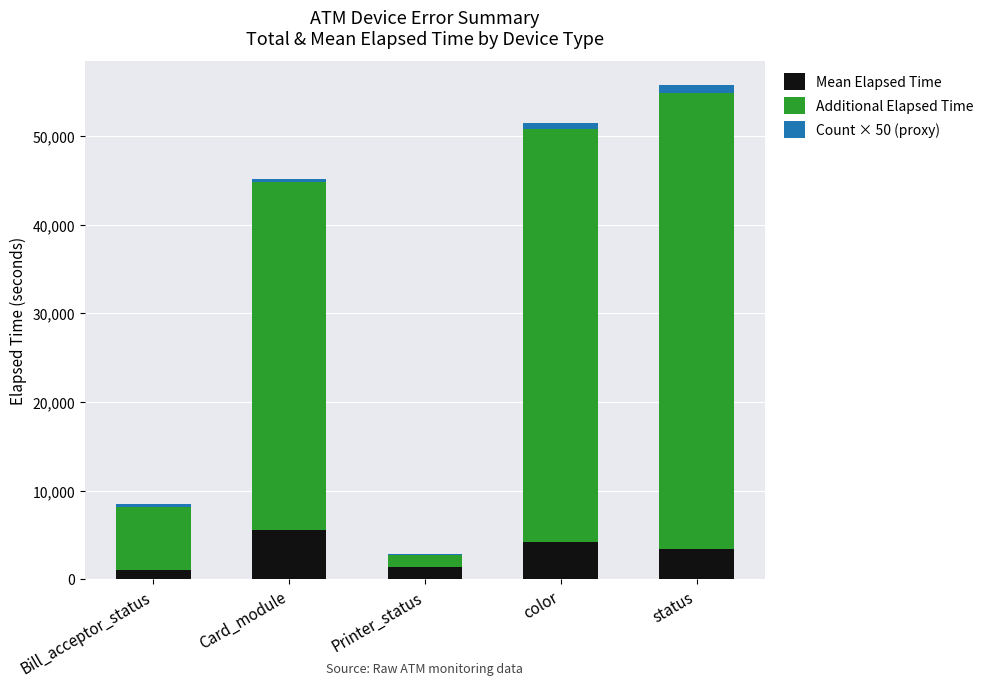

At which category is the sum across all series the highest?

status